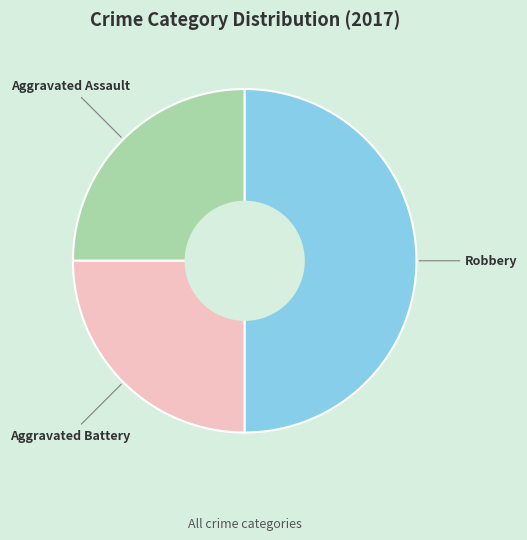

True or false: Aggravated Assault accounts for 38% of the total.

False